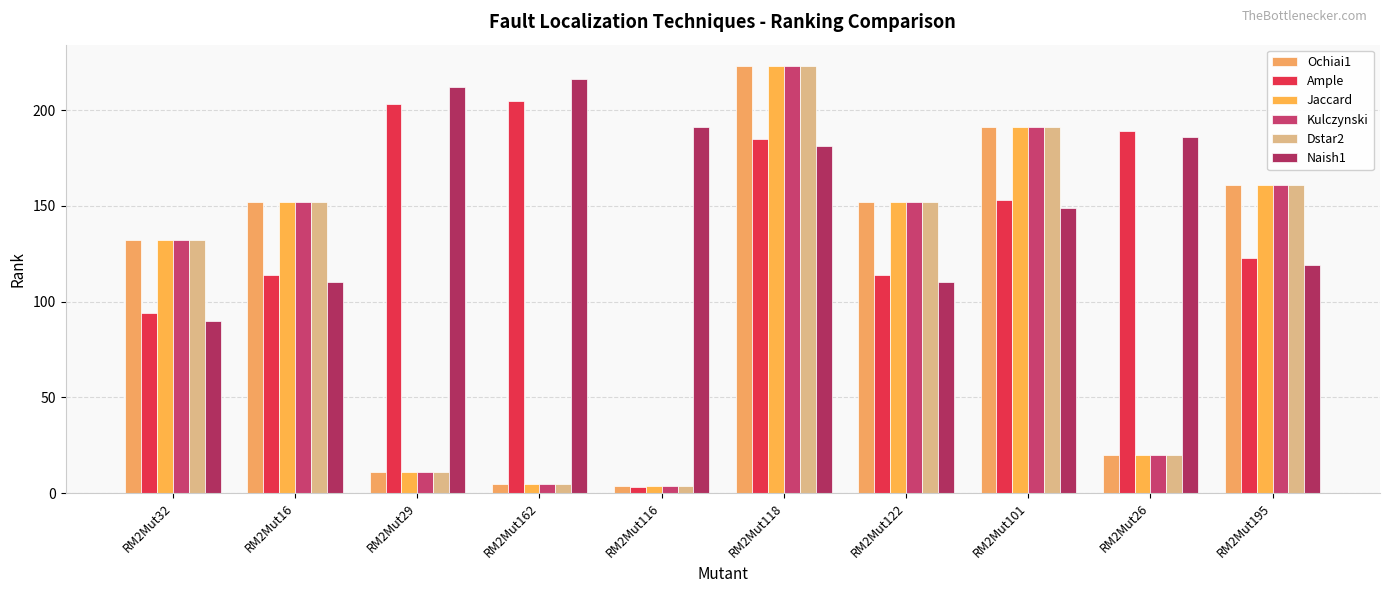

What is the average value of the Dstar2 series?

105